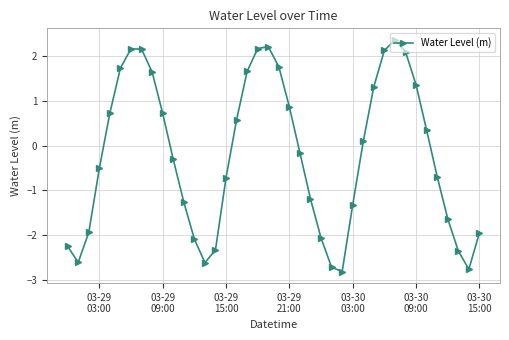

What is the maximum value shown in the chart?

2.4